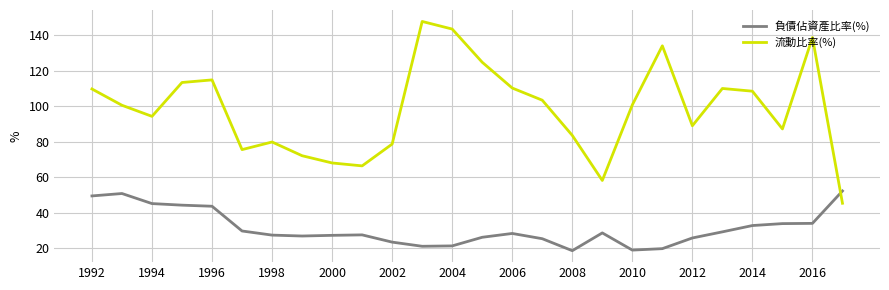

What is the difference between the maximum and minimum values in the 流動比率(%) series?

102.4